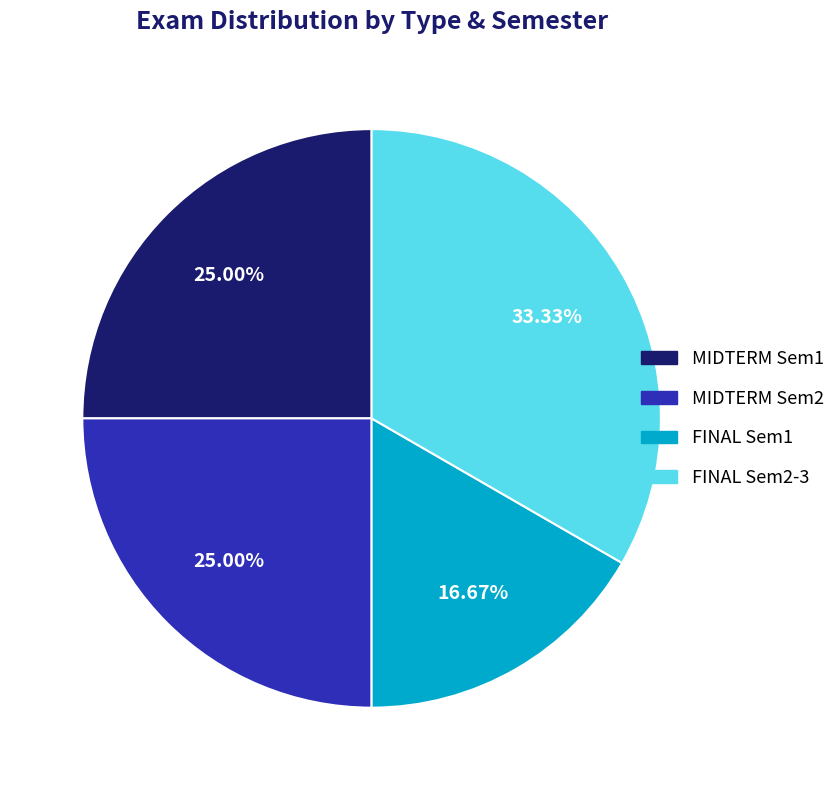

Between MIDTERM Sem1 and FINAL Sem2-3, which is larger?

FINAL Sem2-3